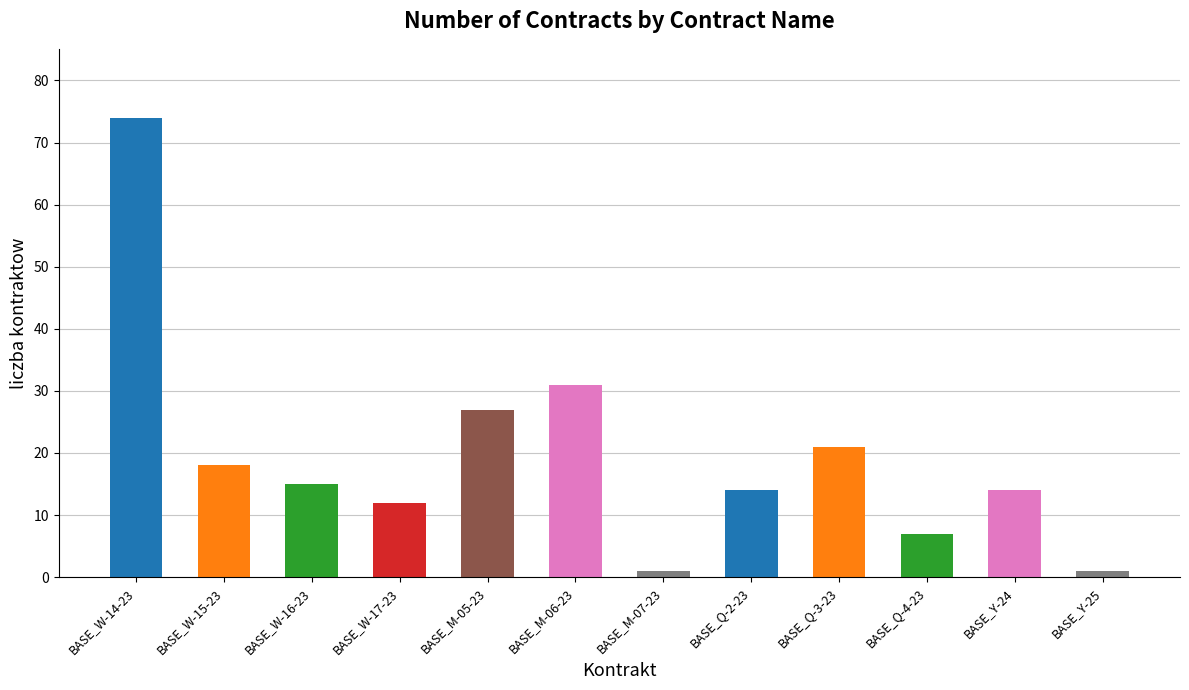

What is the sum of all values?

235